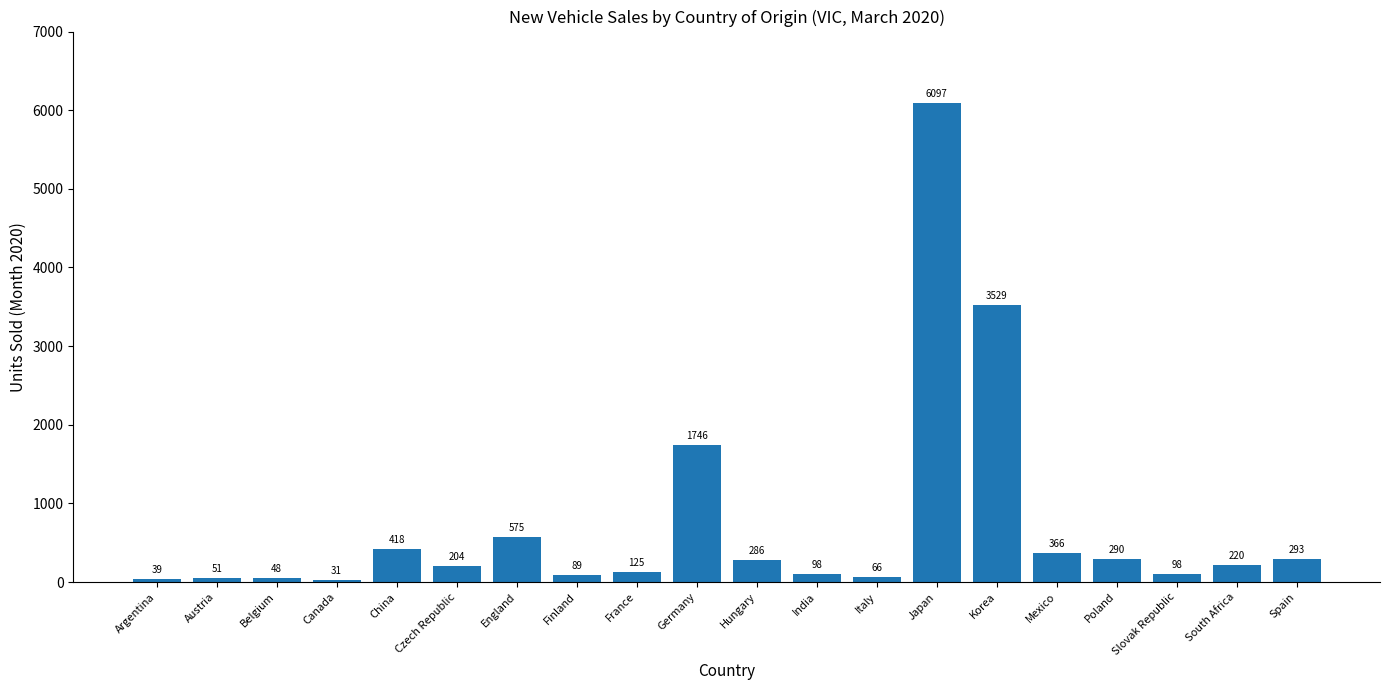

What is the difference between the maximum and minimum values?

6066